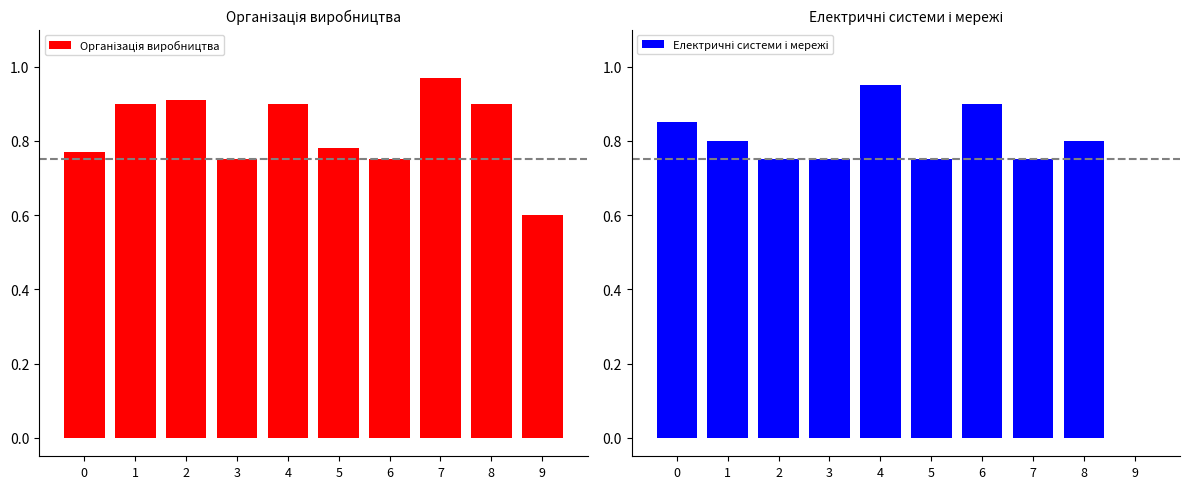

Reading left to right, what are all the values shown in this chart?

Організація виробництва: 0.8	0.9	0.9	0.8	0.9	0.8	0.8	1.0	0.9	0.6
Електричні системи і мережі: 0.8	0.8	0.8	0.8	0.9	0.8	0.9	0.8	0.8	0.0